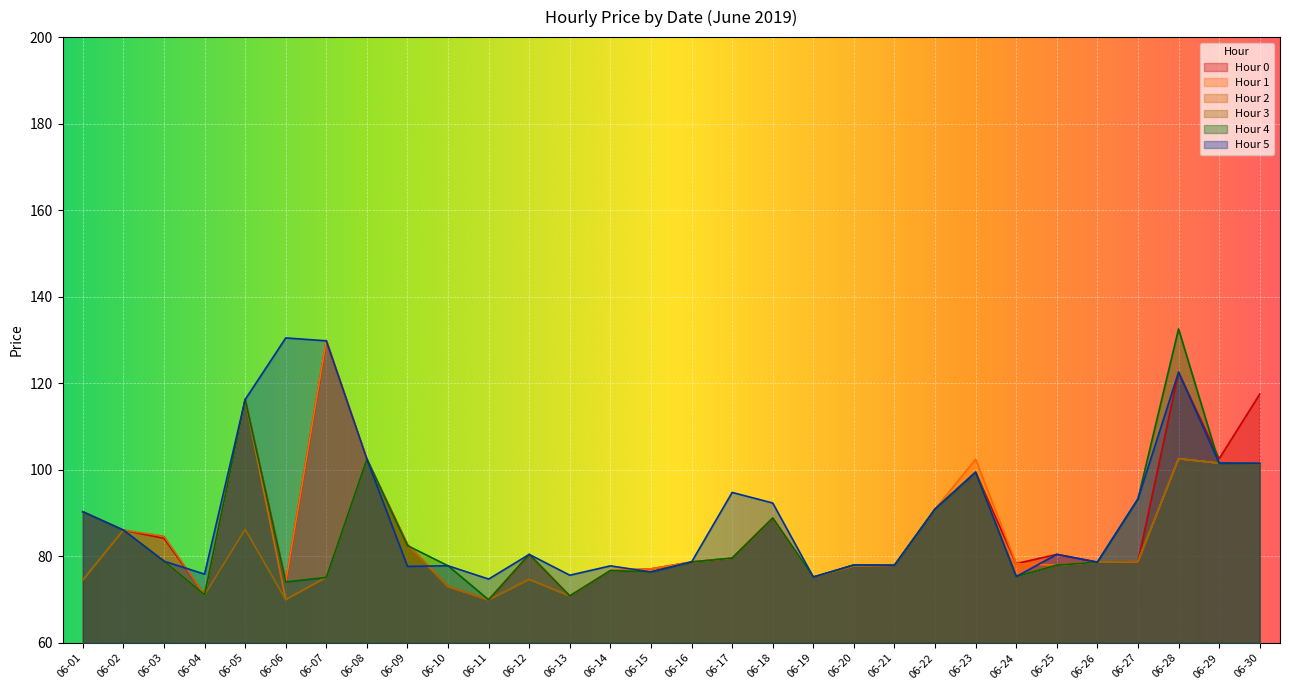

What is the total value across all series at 06-14?

461.2